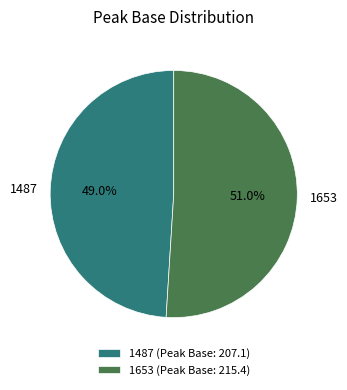

Rank the categories by value from lowest to highest.

1487, 1653